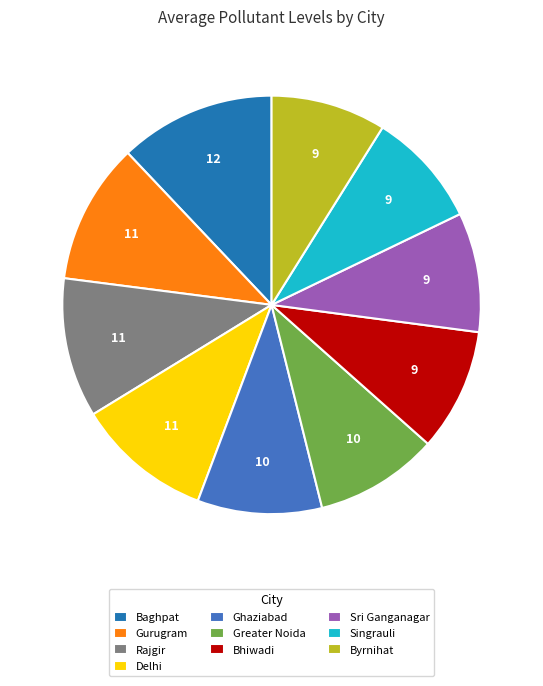

What is the largest slice in the pie chart?

Baghpat